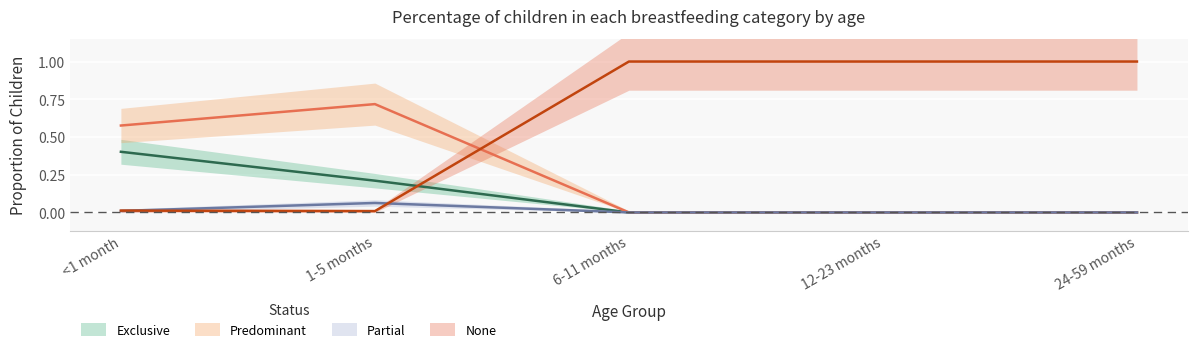

True or false: None and Exclusive cross at least once.

True